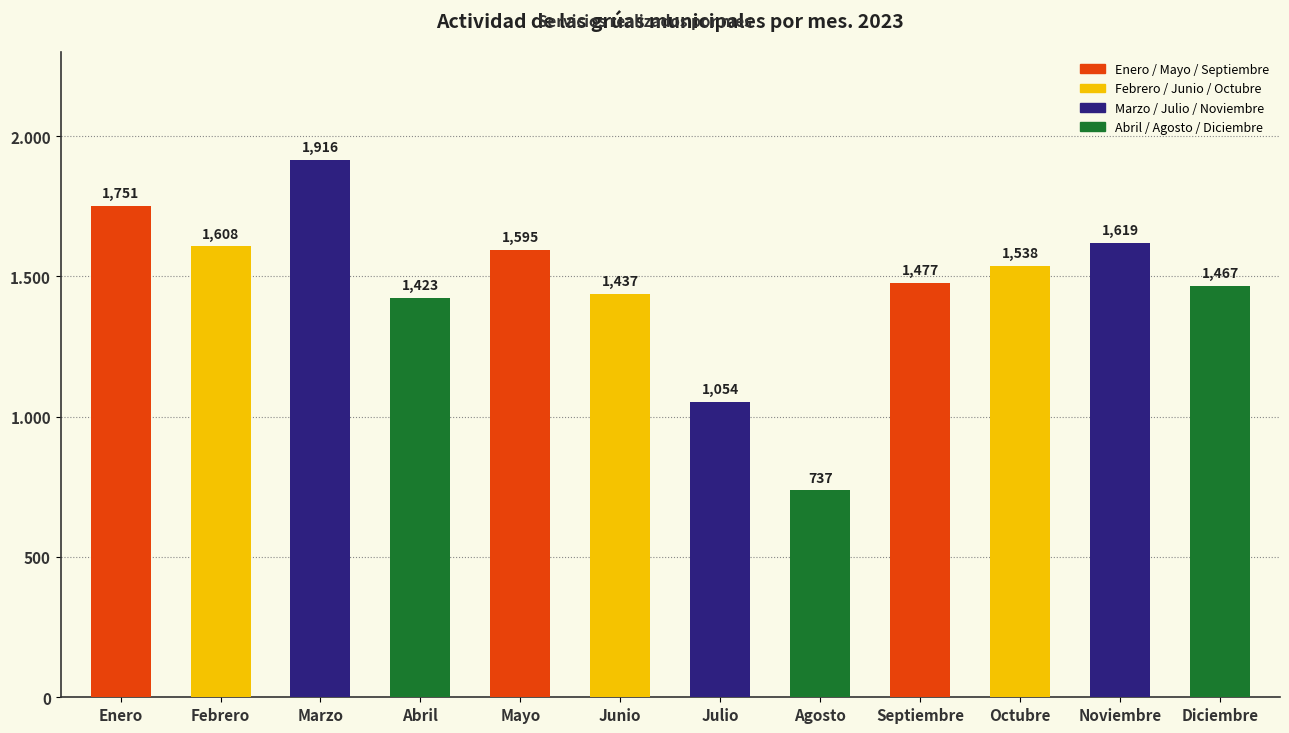

Are the bars horizontal?

No